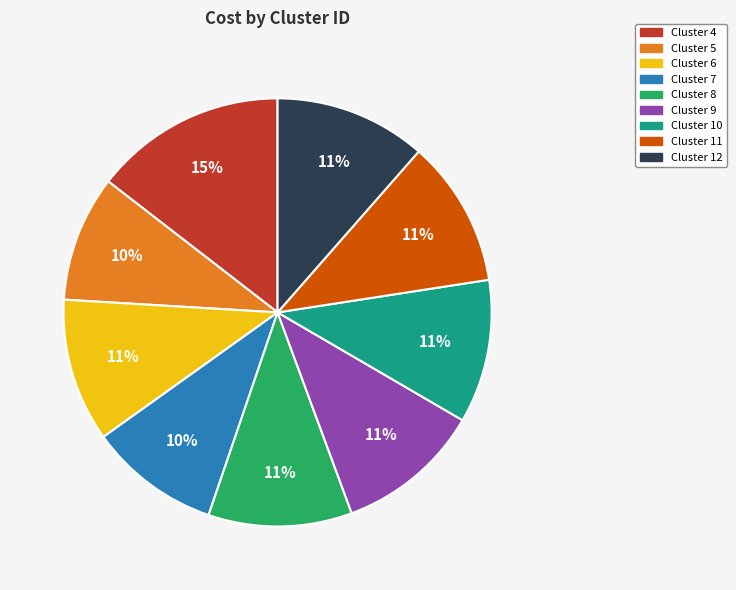

Do Cluster 4 and Cluster 5 together represent more than half of the pie?

No